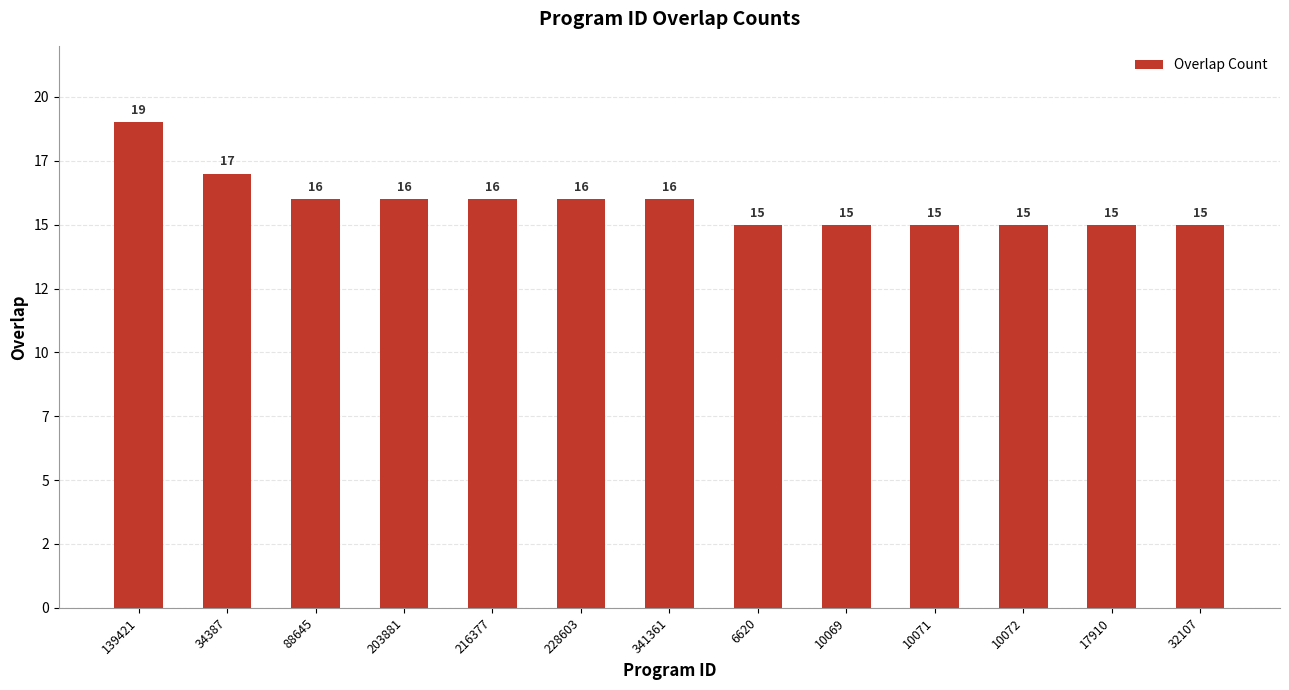

The value at 10071 is 6. True or false?

False